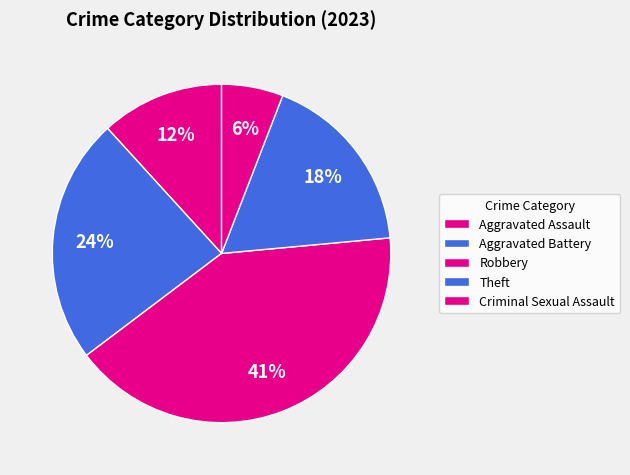

Count the number of slices in the pie.

5